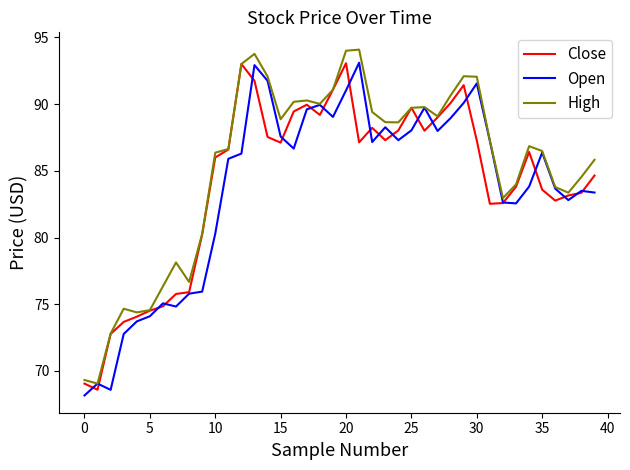

Count the number of data series in this chart.

3